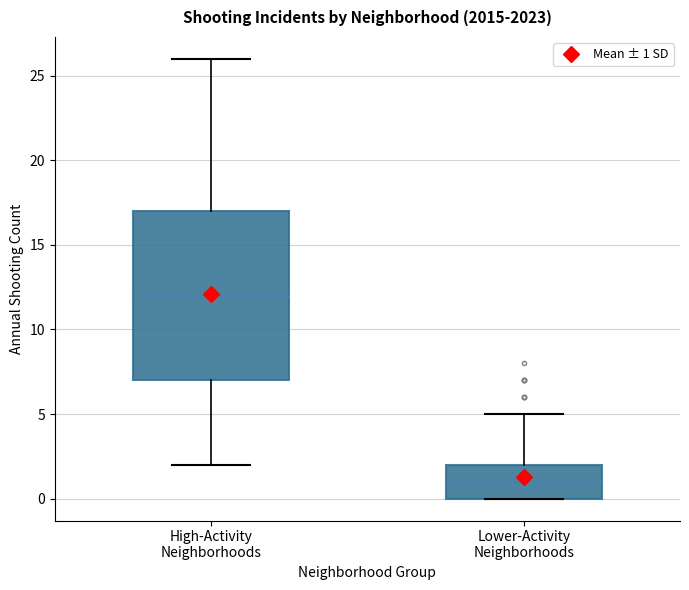

Which box's median line is the highest?

High-Activity Neighborhoods